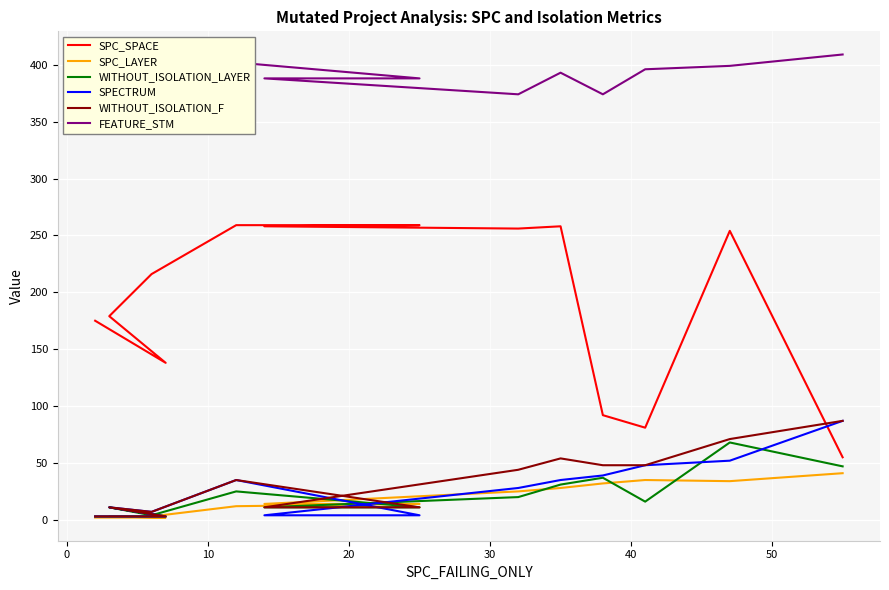

After their last crossing, which series has the higher values: SPC_SPACE or WITHOUT_ISOLATION_F?

WITHOUT_ISOLATION_F